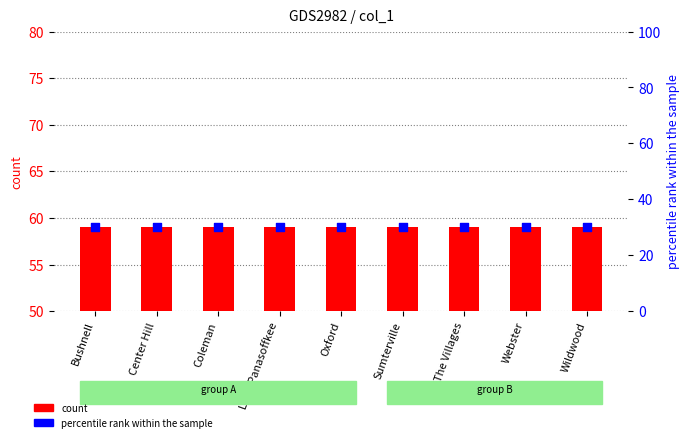

Is the value of count at Center Hill greater than the value of percentile rank within the sample at Bushnell?

Yes